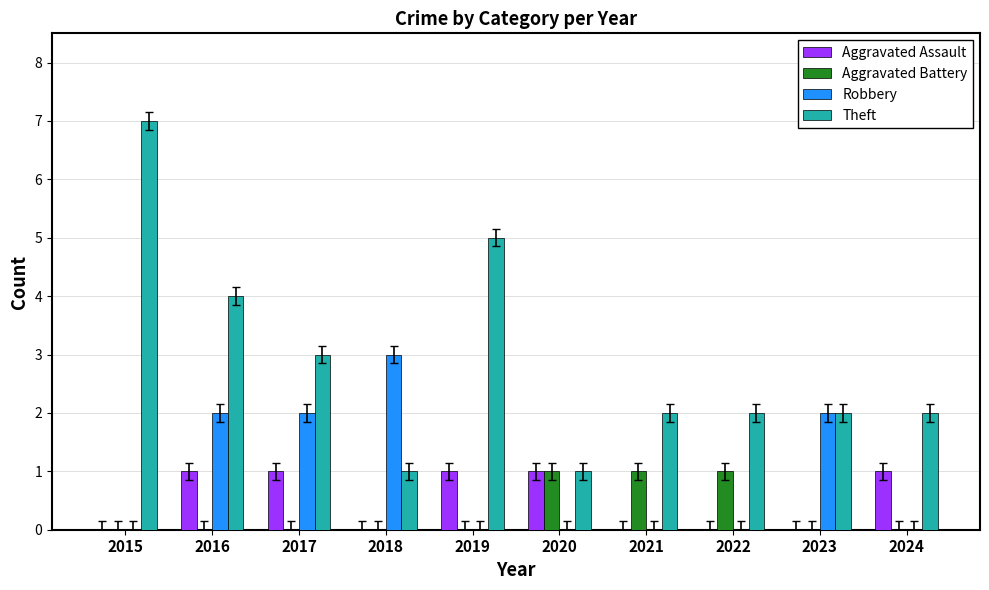

What is the spread (max minus min) of values at 2018?

3